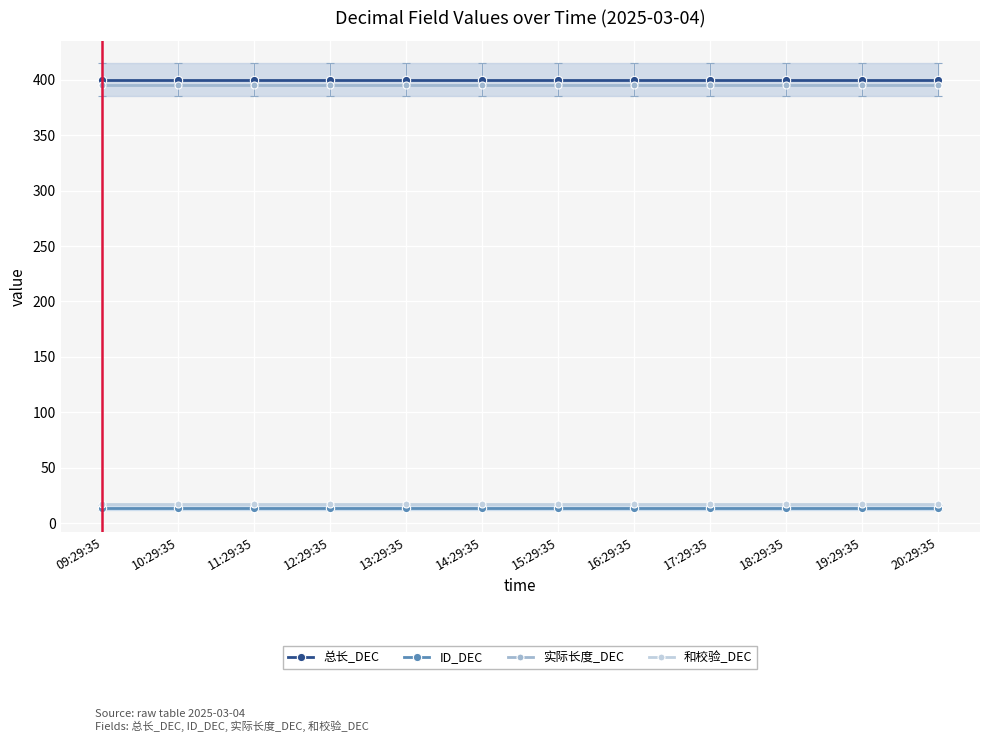

At how many categories does at least one series exceed 25?

12